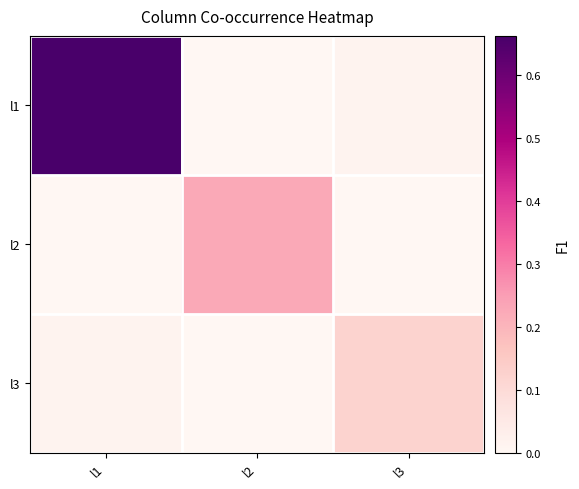

What is the spread (max minus min) of values at l3?

0.1